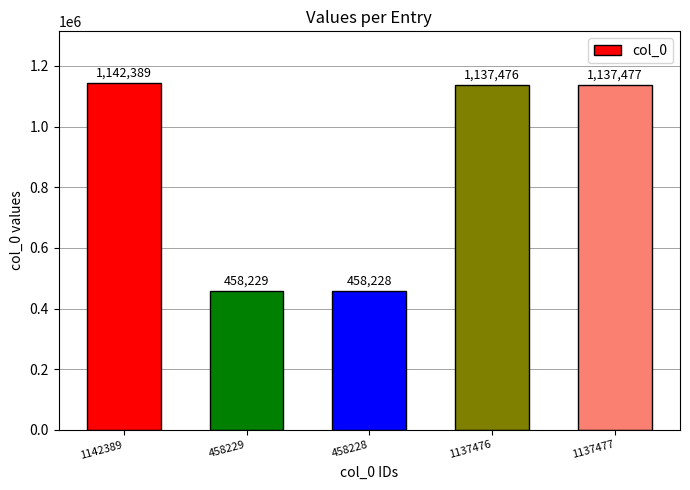

What is the greatest value displayed?

1142389